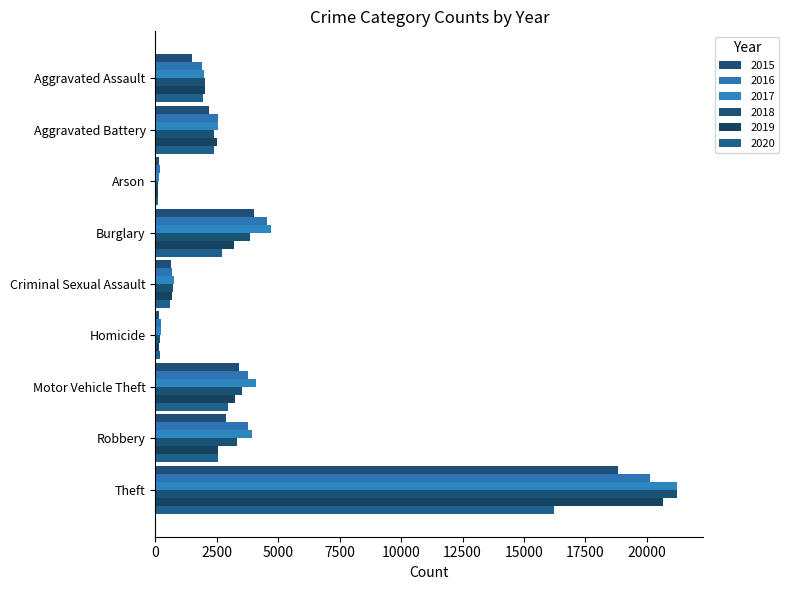

What is the sum of the 2016 values at Robbery and Criminal Sexual Assault?

4421